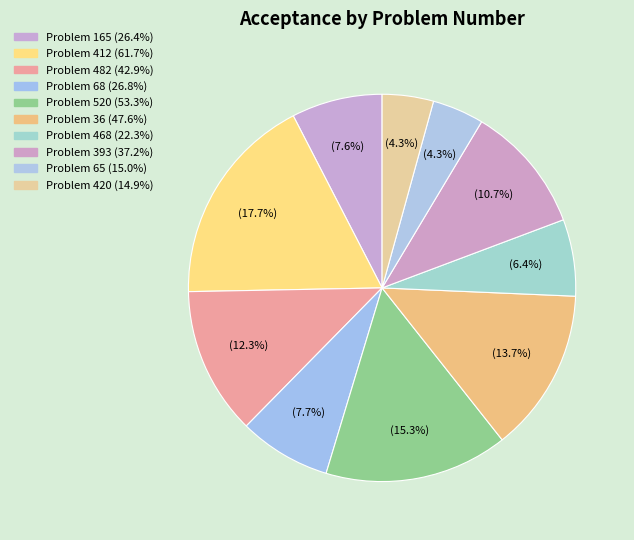

How many slices are in this pie chart?

10